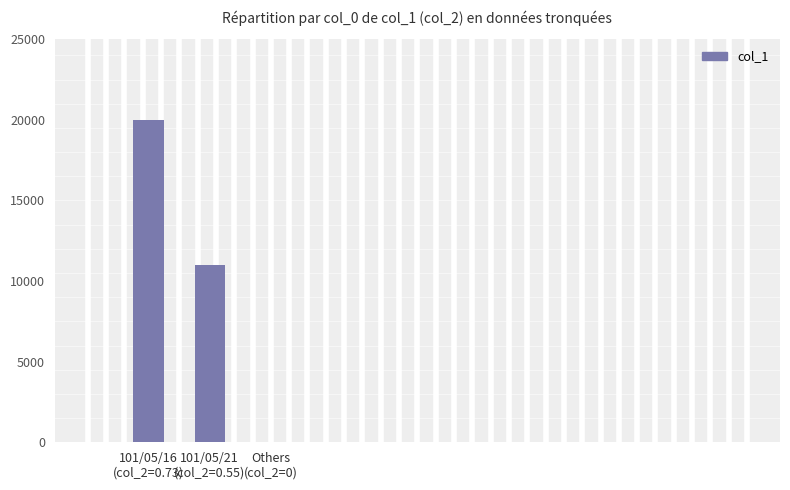

How many series are shown in this chart?

1